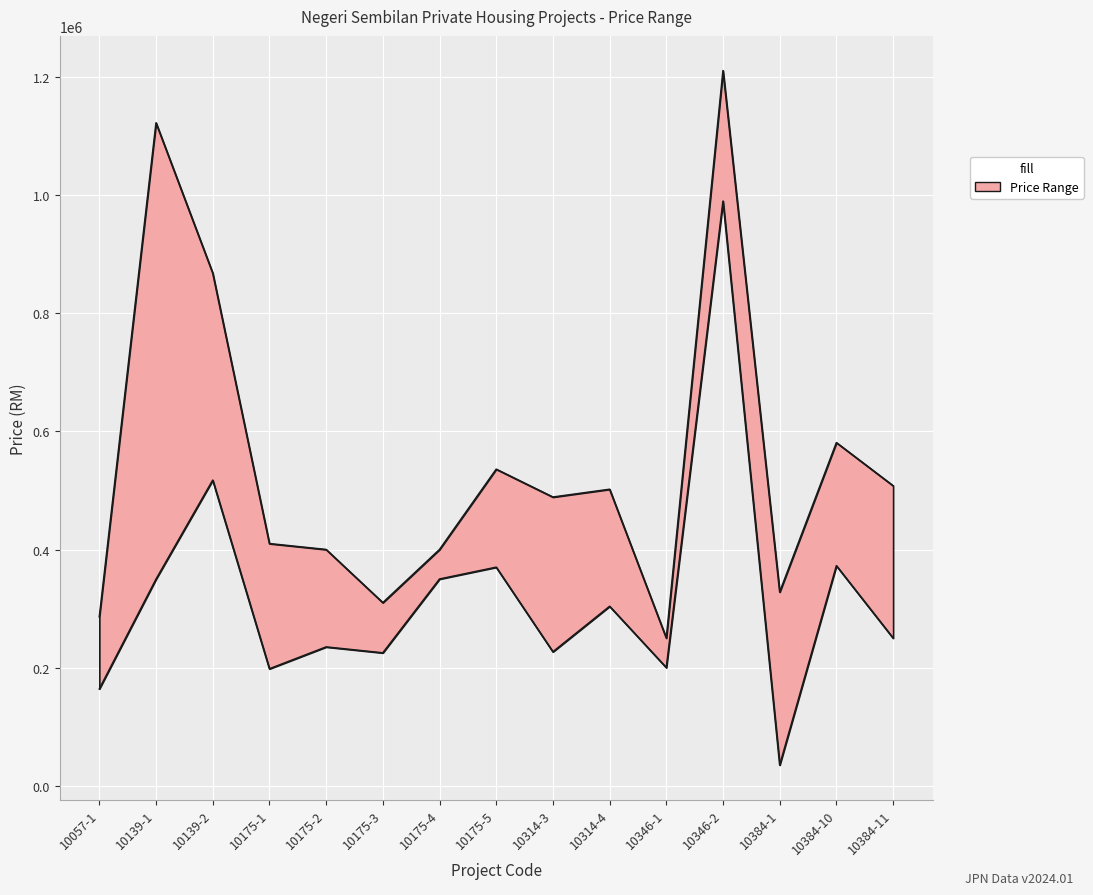

What is the value of the Harga Minimum (RM) point at the 11th from the left?

200000